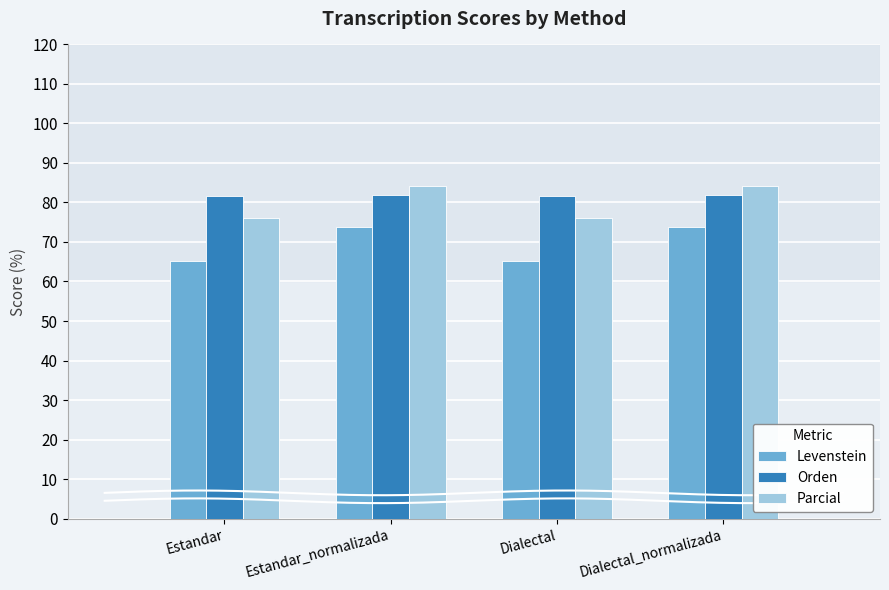

What position from the right is Estandar?

4